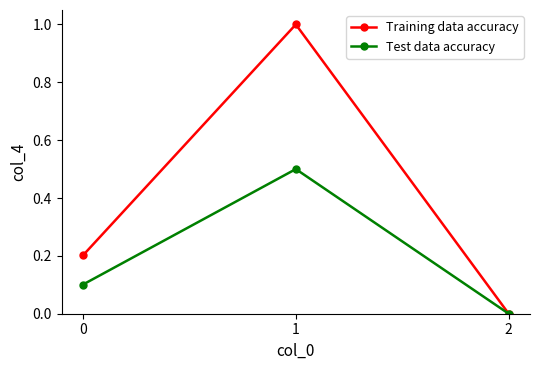

Reading right to left, transcribe all the data shown in this chart.

Training data accuracy: 0.0	1.0	0.2
Test data accuracy: 0.0	0.5	0.1